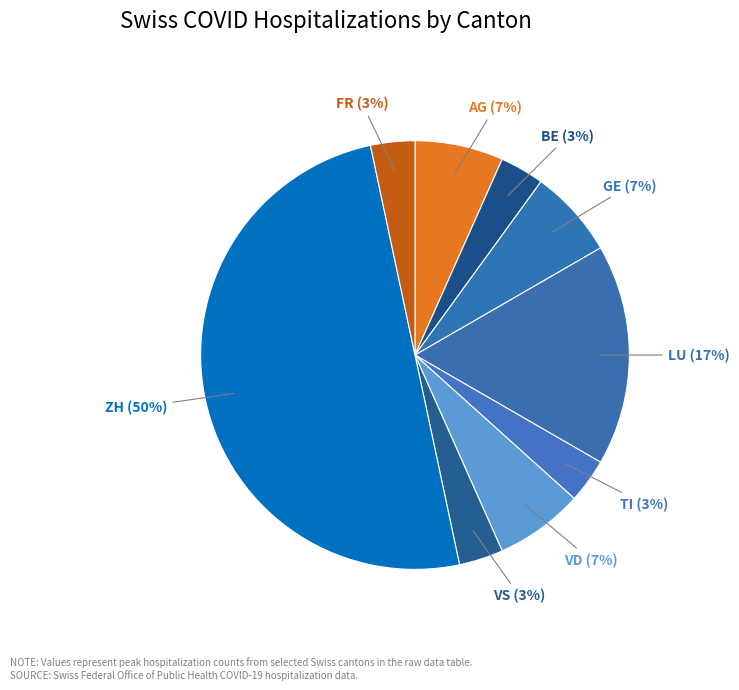

Does GE account for over 50% of the chart?

No